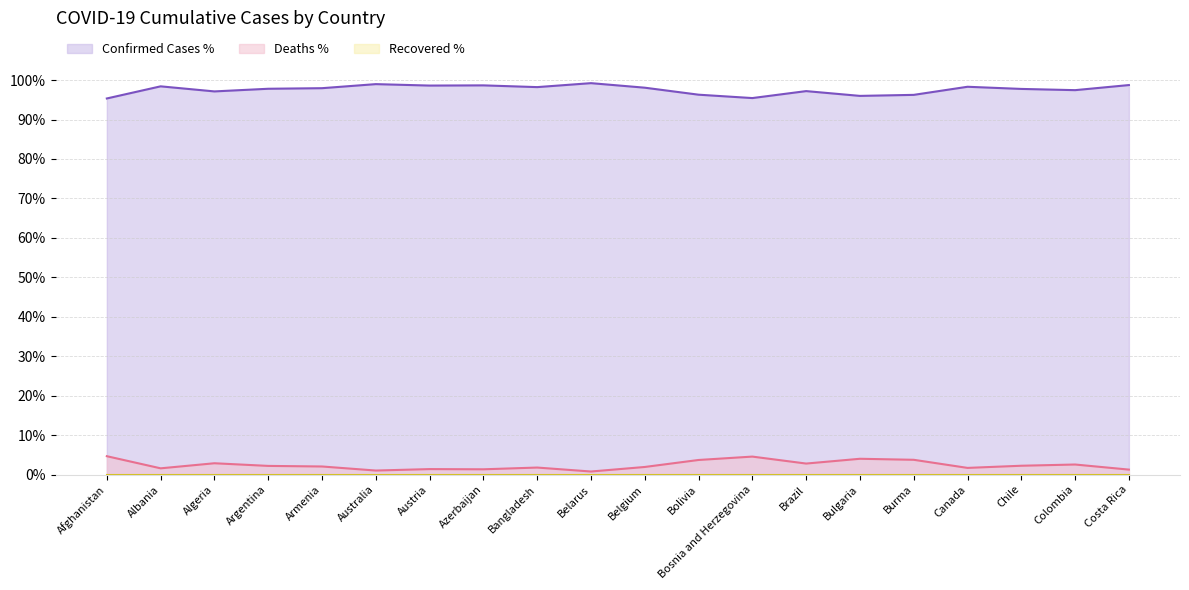

True or false: Recovered % line and Deaths % line intersect in this chart.

False